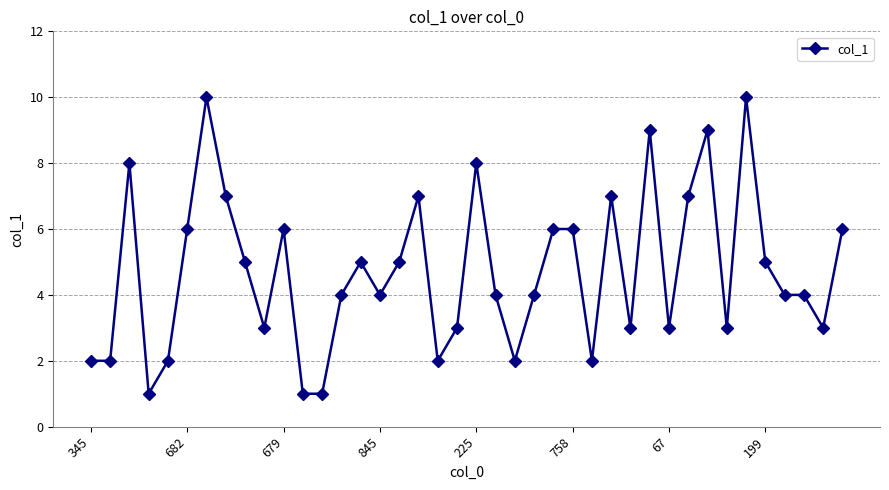

What is the minimum value shown in the chart?

1